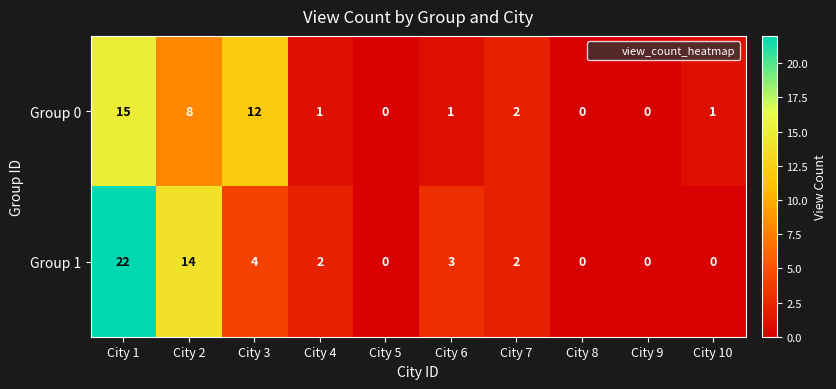

Between City 4 and City 6, which series saw the biggest shift?

Group 1